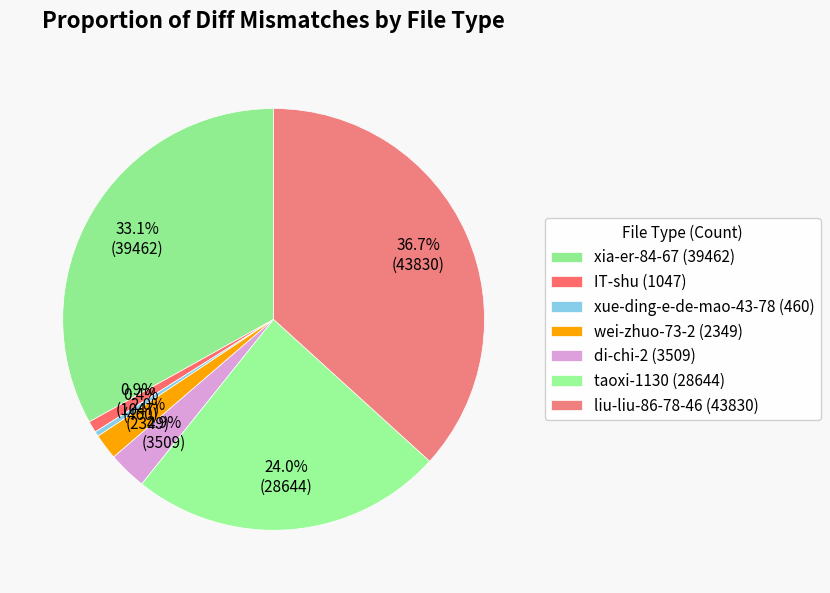

What is the smallest slice in the pie chart?

xue-ding-e-de-mao-43-78